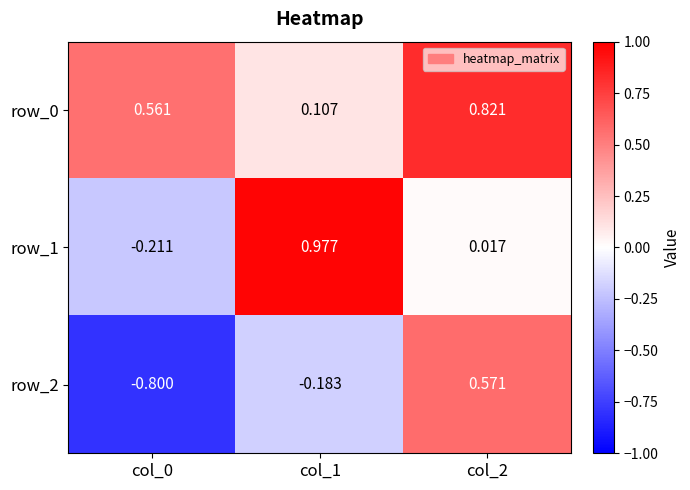

Is the value of row_2 at col_0 greater than the value of row_0 at col_0?

No